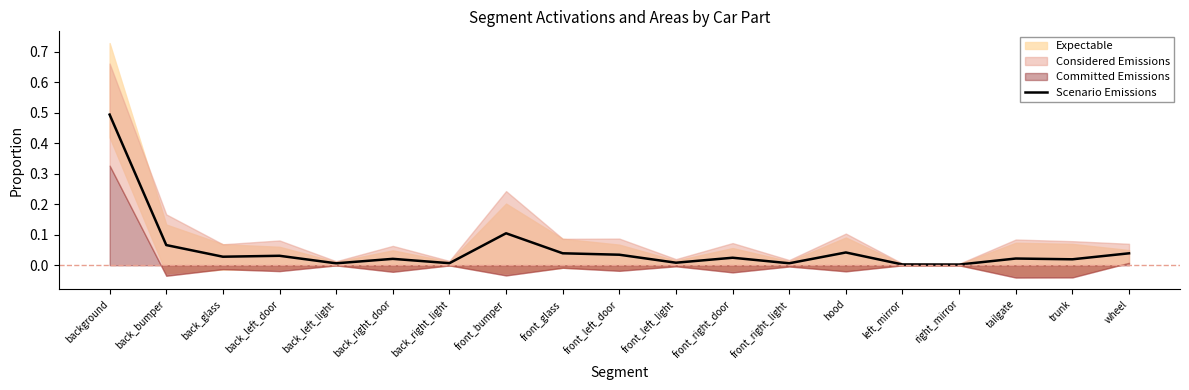

What is the sum of all values?

1.0